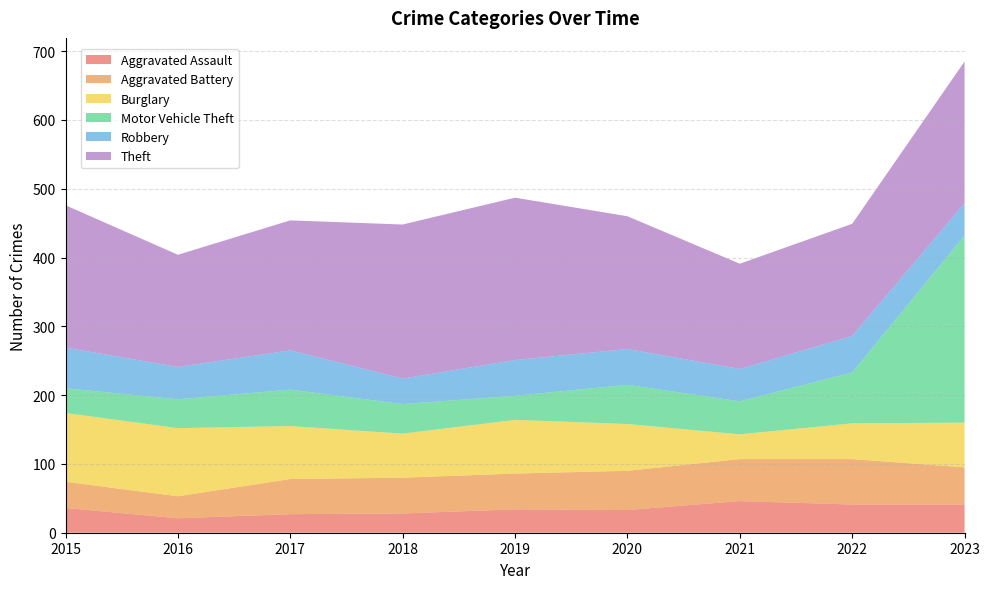

Reading left to right, extract all data points from this chart.

Aggravated Assault: 2015=36	2016=21	2017=27	2018=28	2019=34	2020=33	2021=46	2022=41	2023=41
Aggravated Battery: 2015=38	2016=32	2017=51	2018=52	2019=52	2020=57	2021=61	2022=66	2023=54
Burglary: 2015=100	2016=99	2017=77	2018=64	2019=78	2020=68	2021=36	2022=52	2023=65
Motor Vehicle Theft: 2015=36	2016=42	2017=53	2018=43	2019=35	2020=57	2021=48	2022=74	2023=272
Robbery: 2015=59	2016=47	2017=57	2018=37	2019=52	2020=52	2021=47	2022=53	2023=47
Theft: 2015=207	2016=163	2017=189	2018=224	2019=236	2020=193	2021=153	2022=163	2023=206